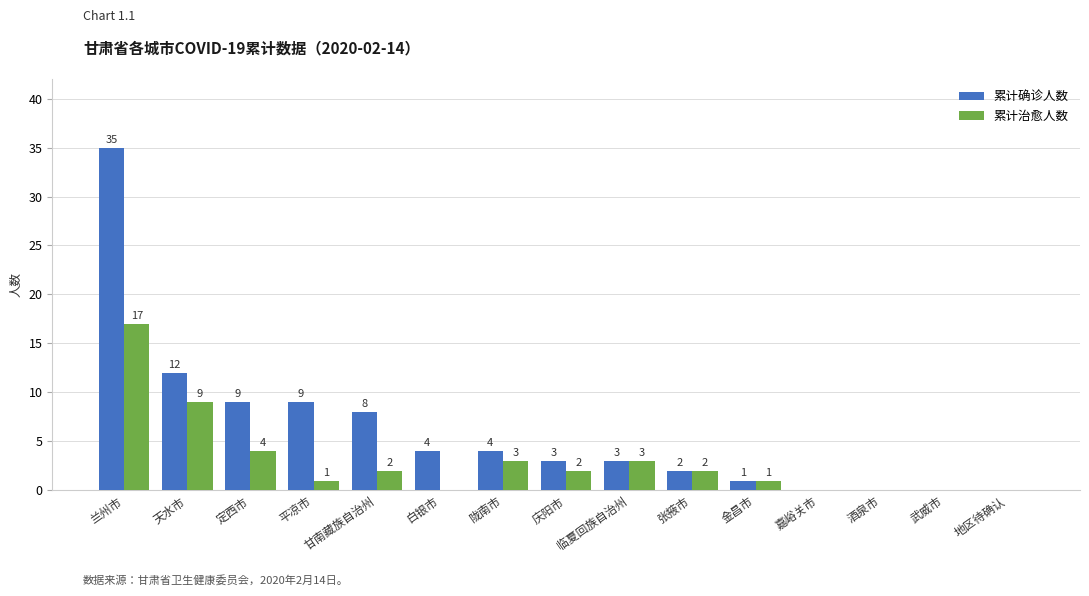

Is it true that 累计治愈人数 equals 0 at 白银市?

True